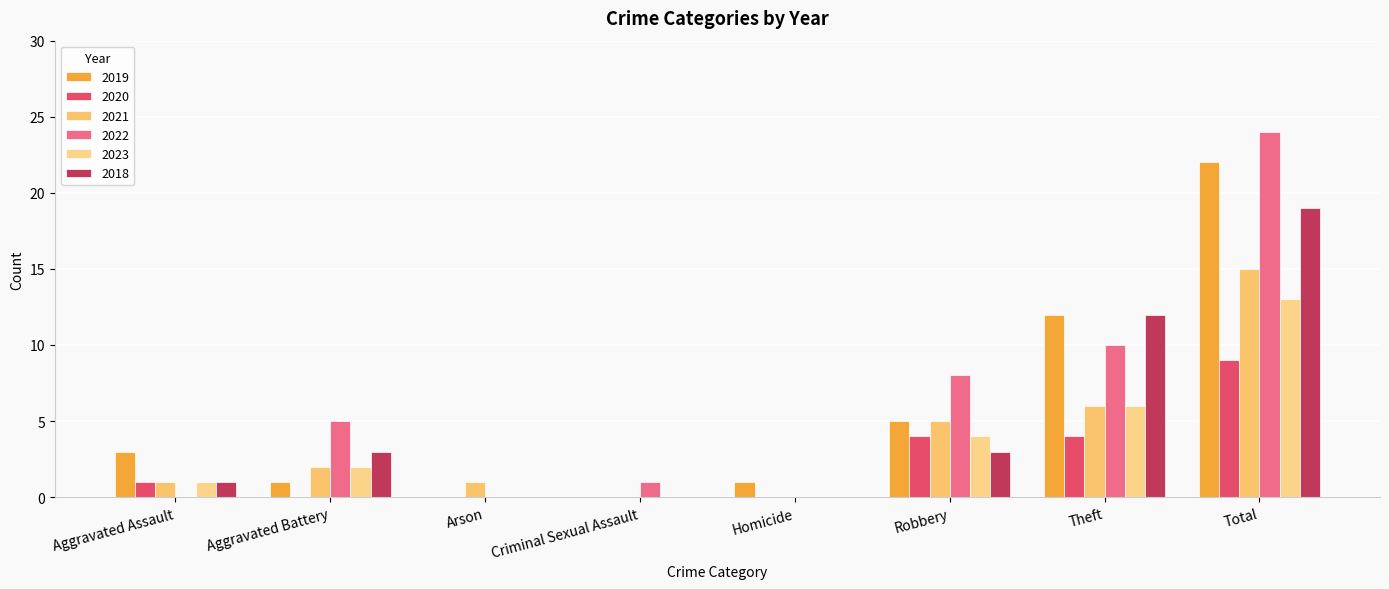

Is it true that 2021 equals 0 at Homicide?

True